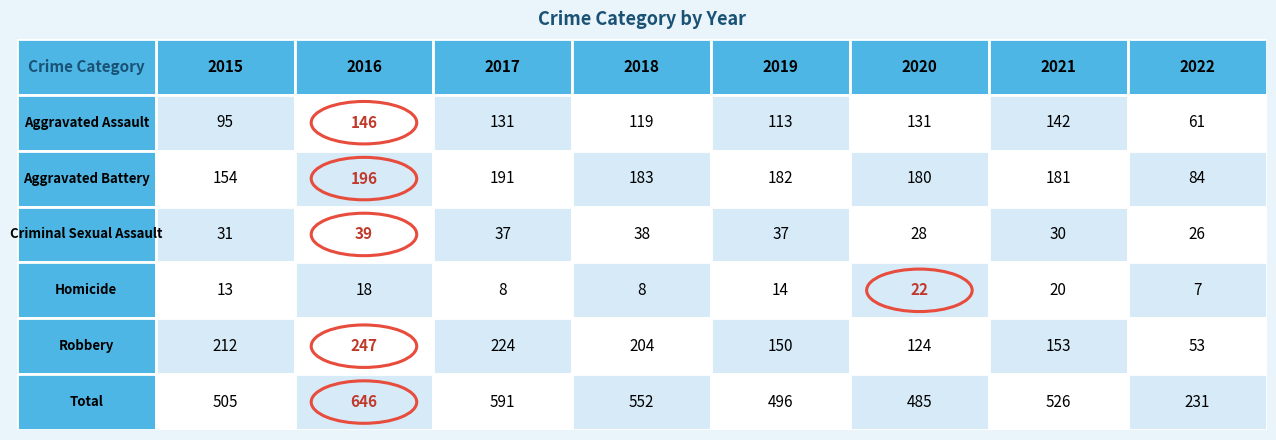

At how many categories does at least one series exceed 80?

8